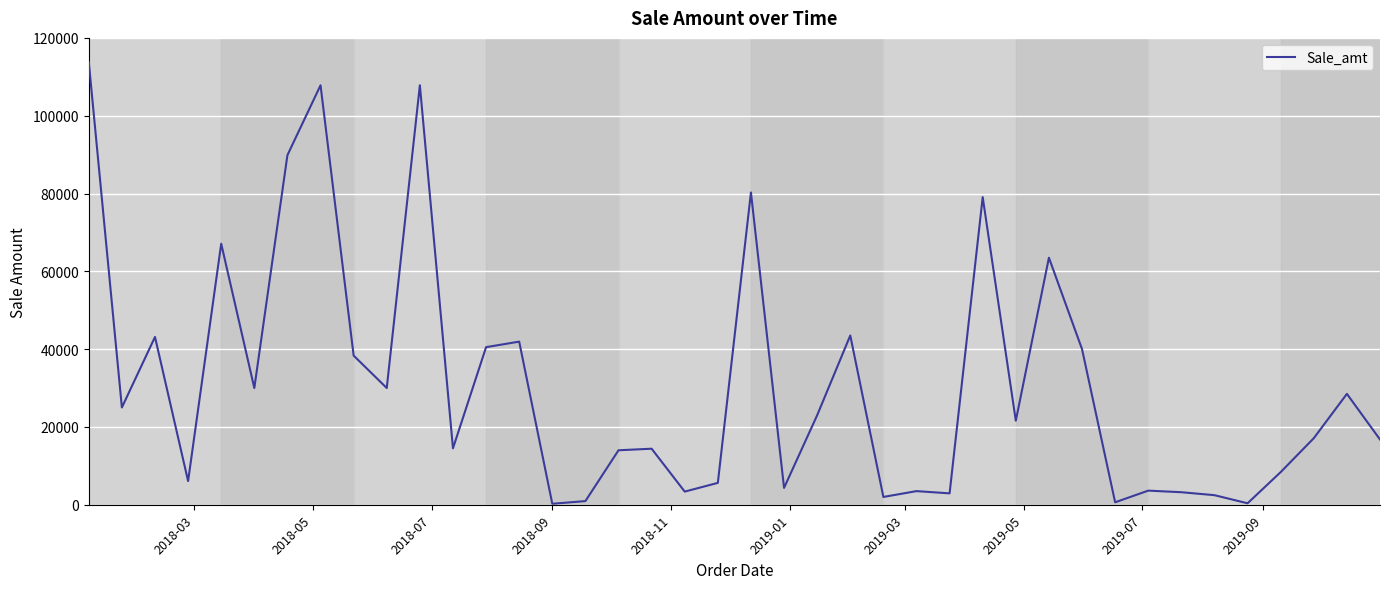

What is the difference between the maximum and minimum values?

113560.0